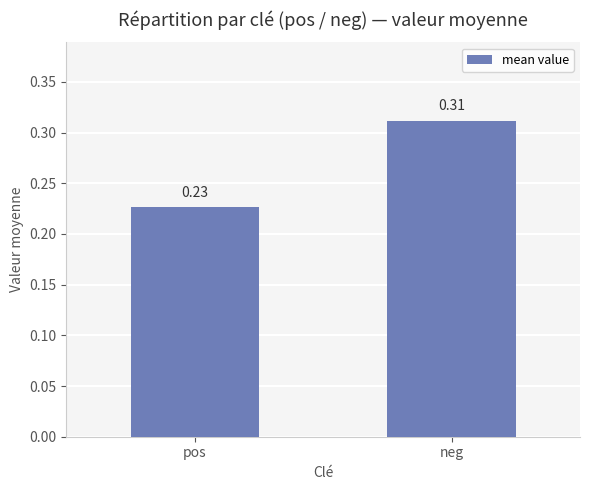

List the labels in order of value, smallest first.

pos, neg